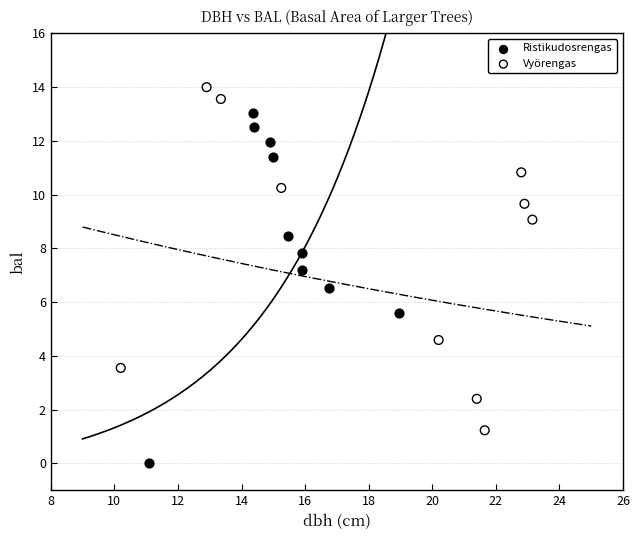

Which series contains the highest Y value?

Vyörengas